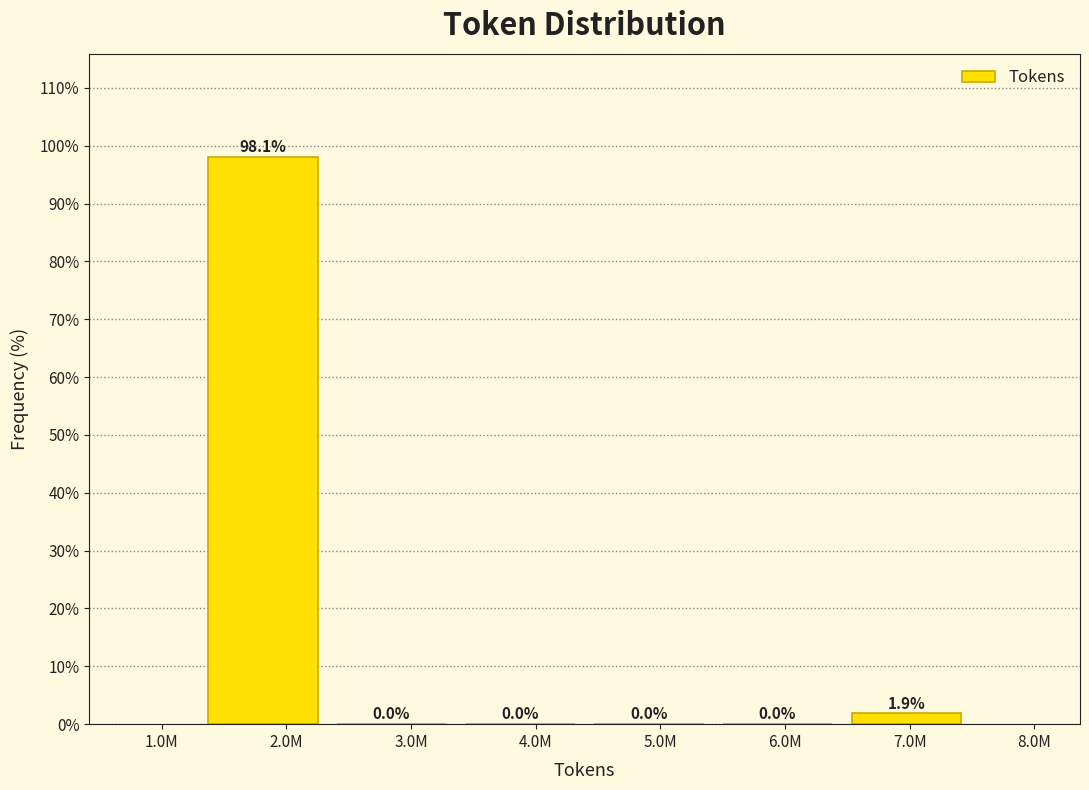

Reading left to right, what are all the values shown in this chart?

2.0M=98.1	3.0M=0.0	4.0M=0.0	5.0M=0.0	6.0M=0.0	7.0M=1.9